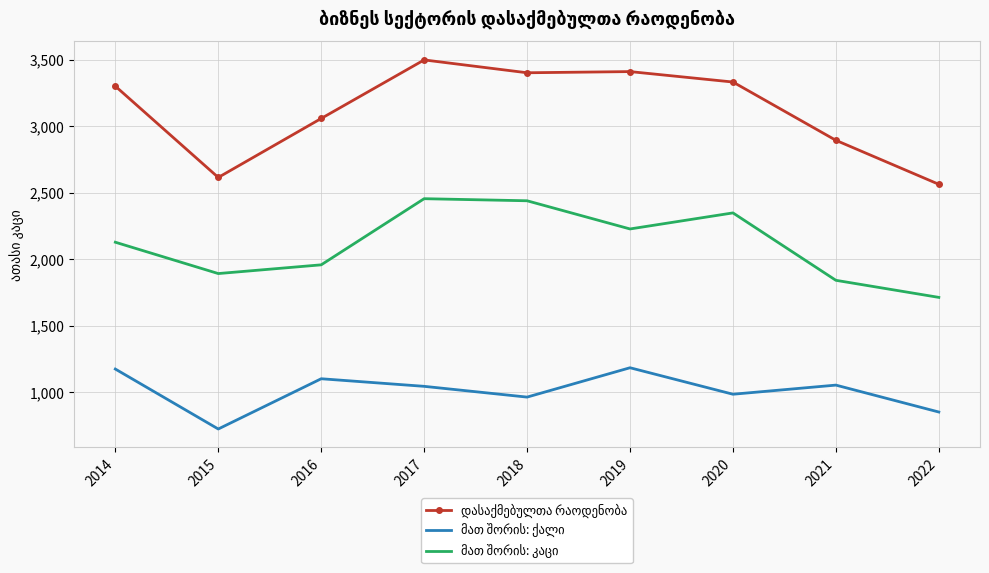

What is the greatest value displayed?

3499.6